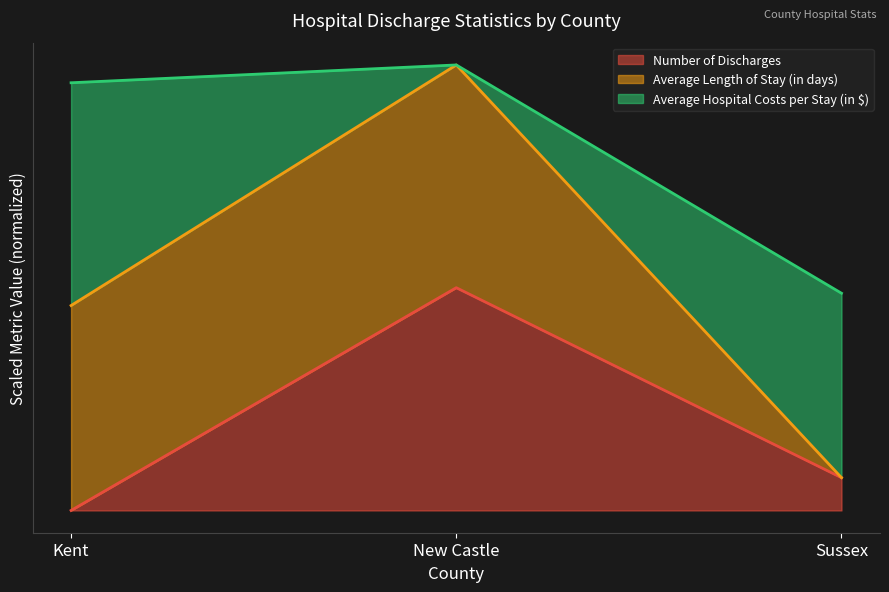

How many values in the Average Length of Stay (in days) series are below 192?

1